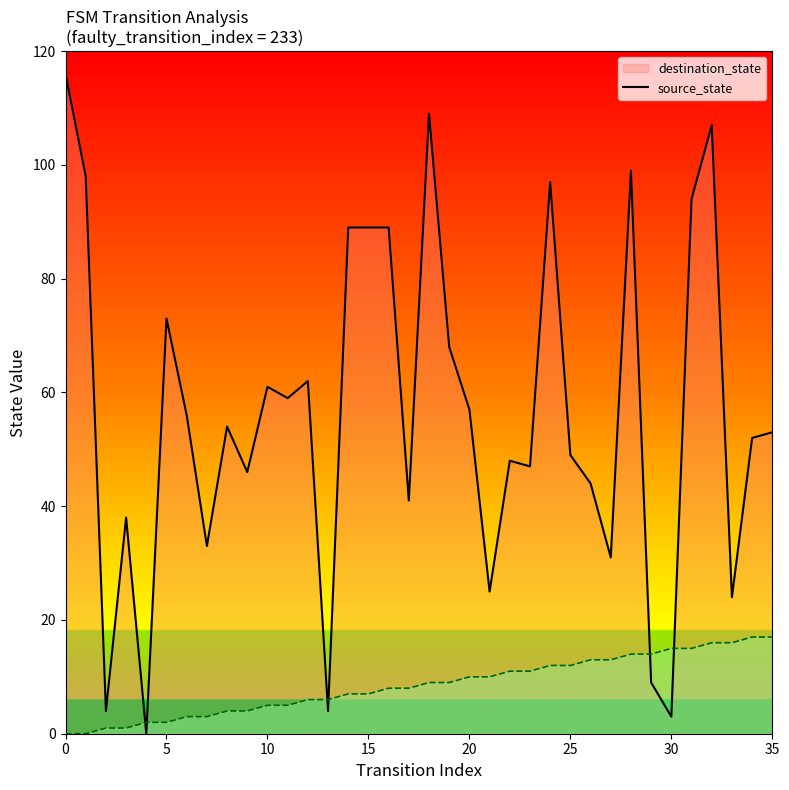

Where is the first local minimum for destination_state_line?

10